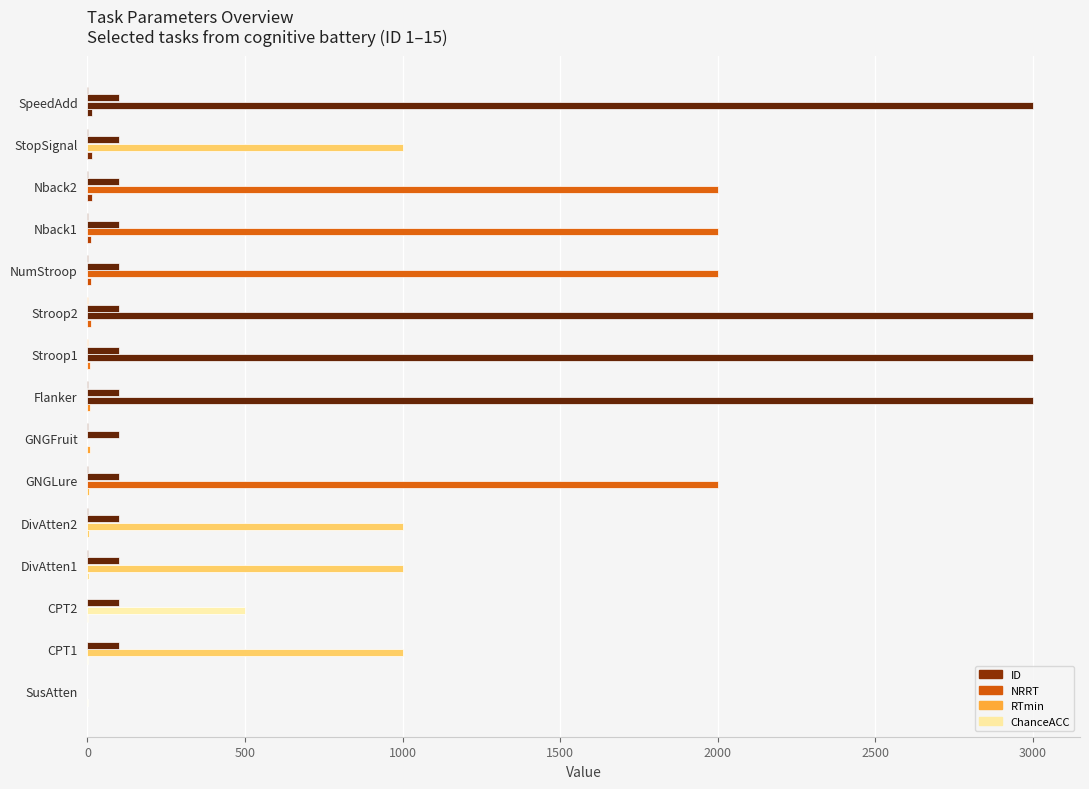

Rank the series by their maximum value, from lowest to highest.

ChanceACC, ID, RTmin, NRRT